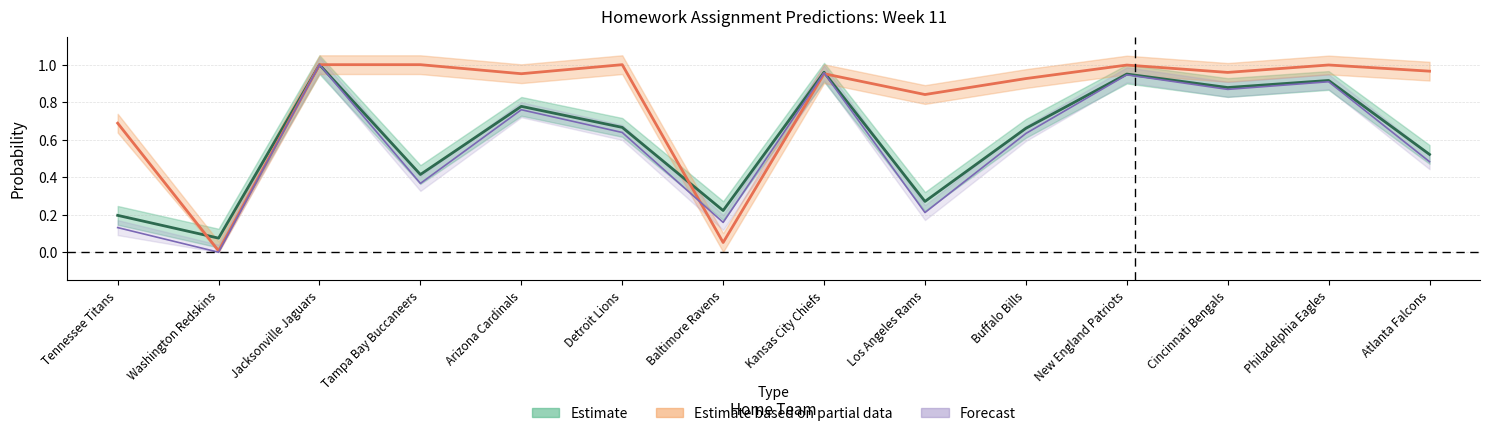

Reading left to right, extract all data points from this chart.

Power Prob: 0.2	0.1	1.0	0.4	0.8	0.7	0.2	1.0	0.3	0.7	0.9	0.9	0.9	0.5
Power Spread 1: 0.1	0.0	1.0	0.4	0.8	0.6	0.2	1.0	0.2	0.6	0.9	0.9	0.9	0.5
Logistic Prob: 0.7	0.0	1.0	1.0	1.0	1.0	0.1	1.0	0.8	0.9	1.0	1.0	1.0	1.0